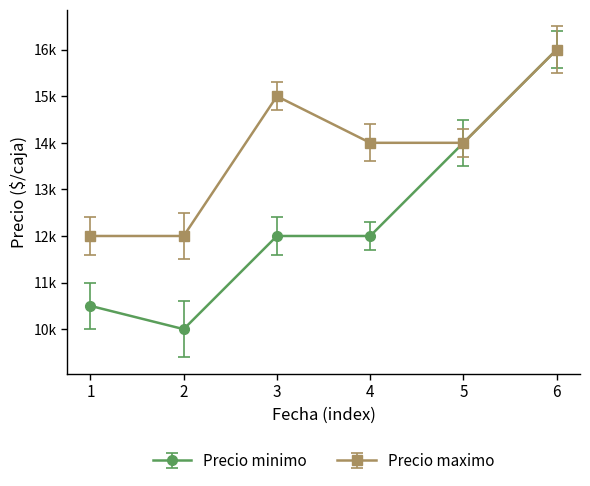

Which series has the largest range (max minus min)?

Precio minimo